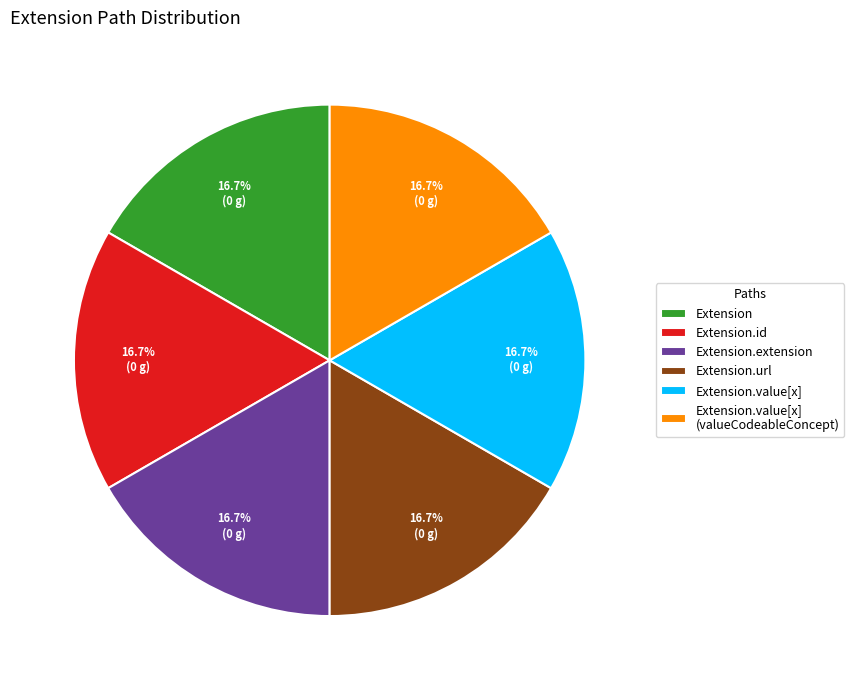

What is the ratio of the value at Extension.url to the value at Extension.id?

1.0